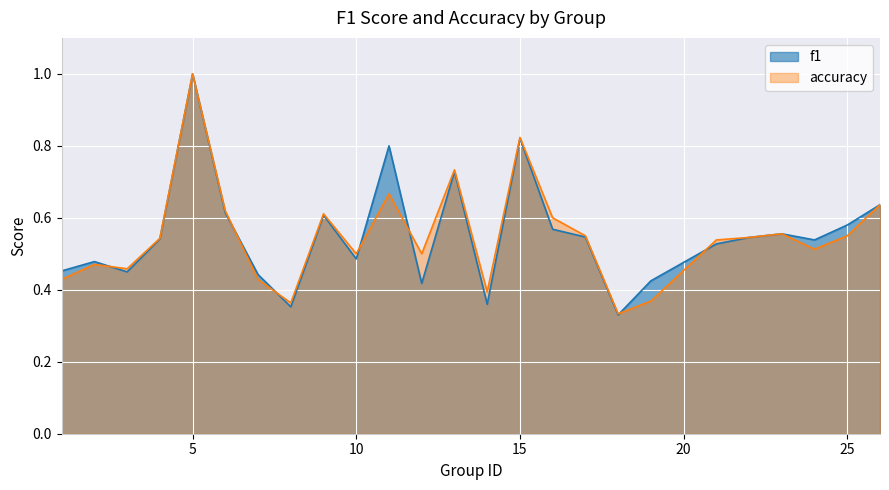

Which series has the largest range (max minus min)?

f1